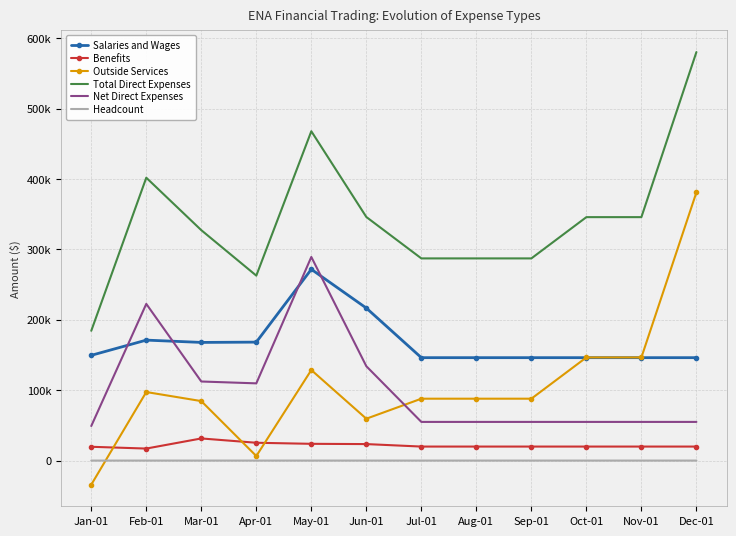

Which series has the widest spread of values?

Outside Services